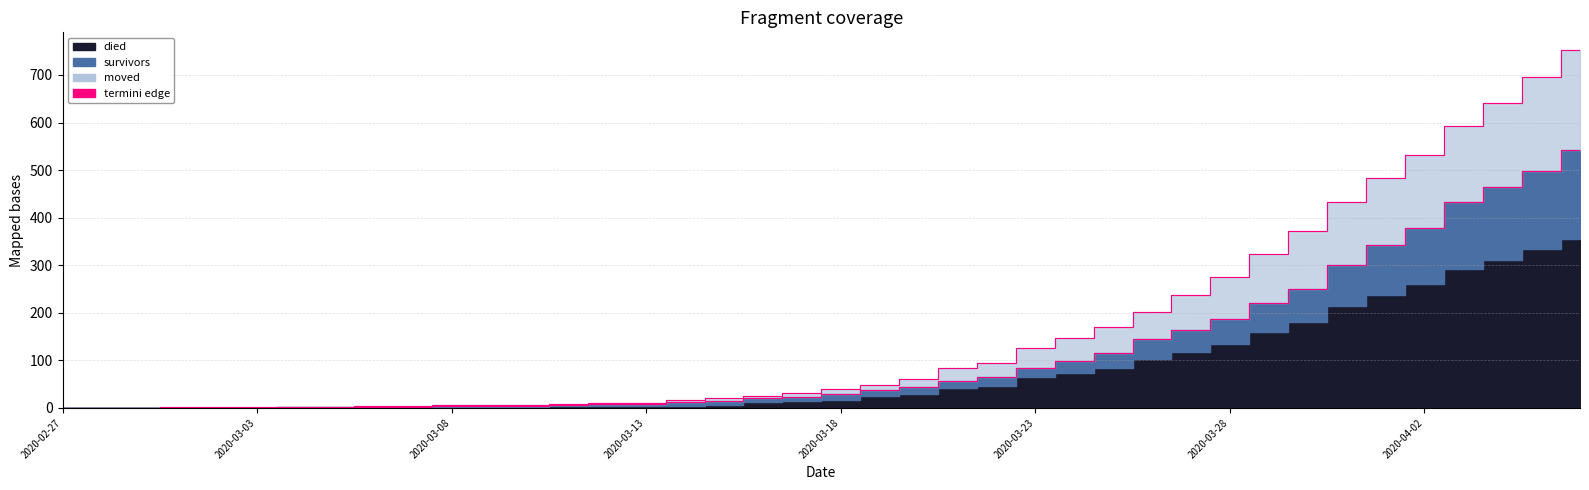

Is it true that survivors equals 12 at 2020-03-14?

True